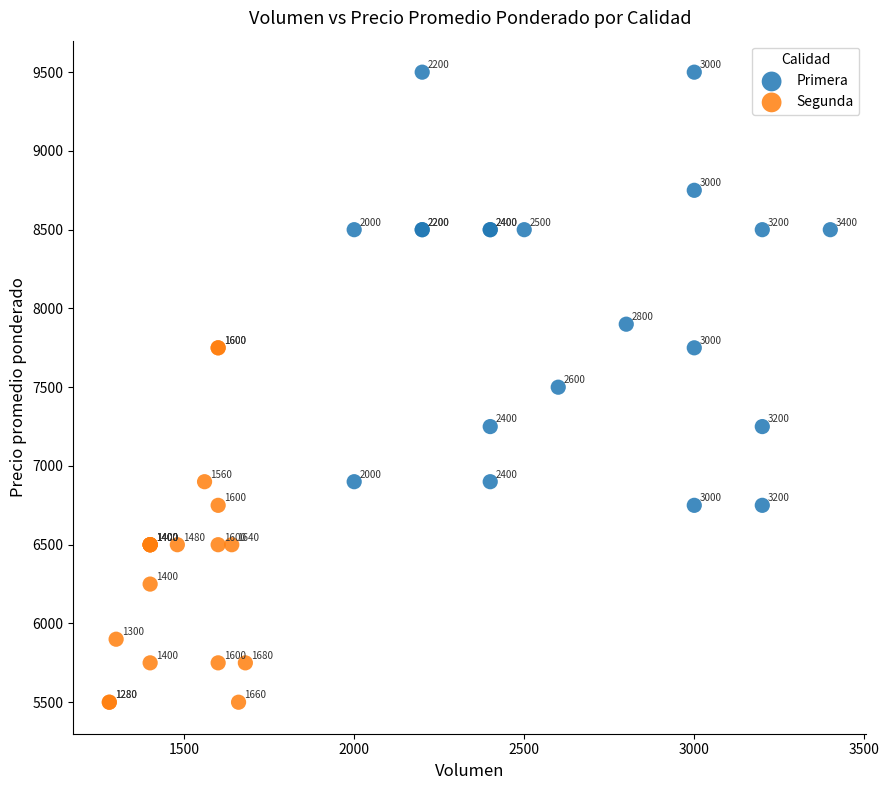

Which series reaches the minimum Y coordinate?

Segunda